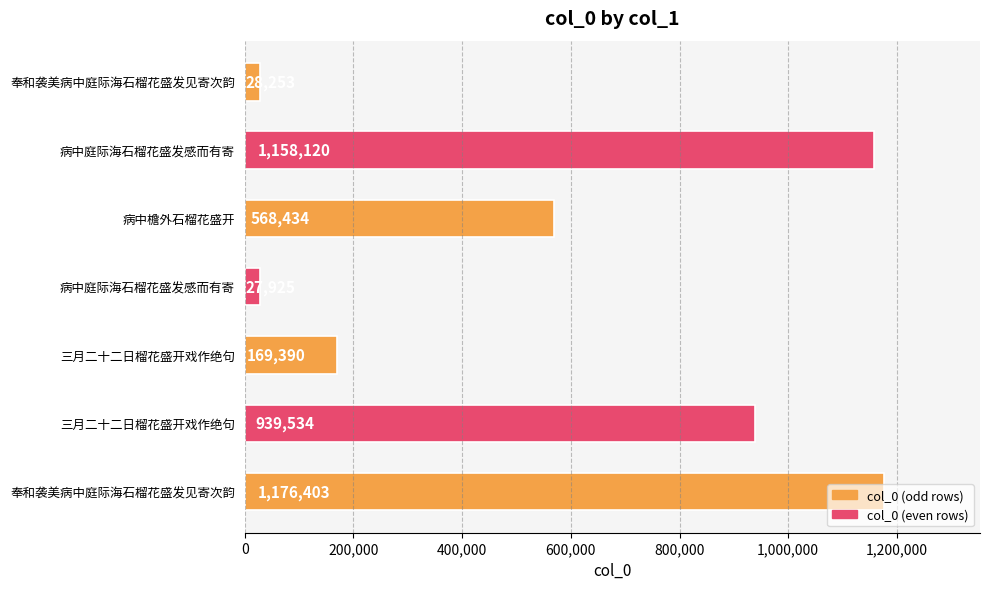

How many bars are there in total?

7